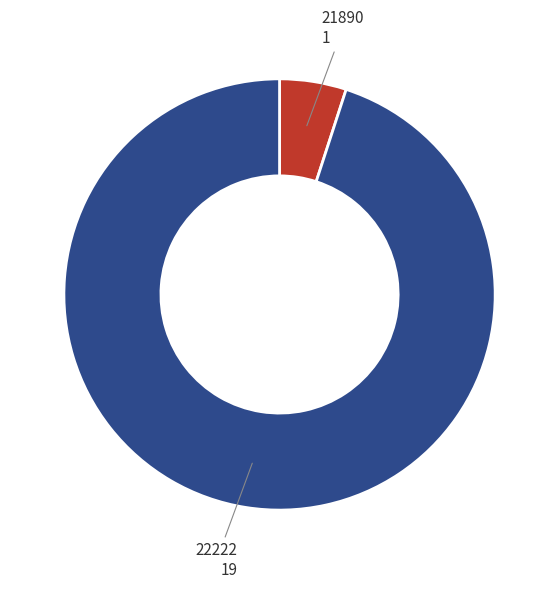

Does any single category account for the majority?

Yes